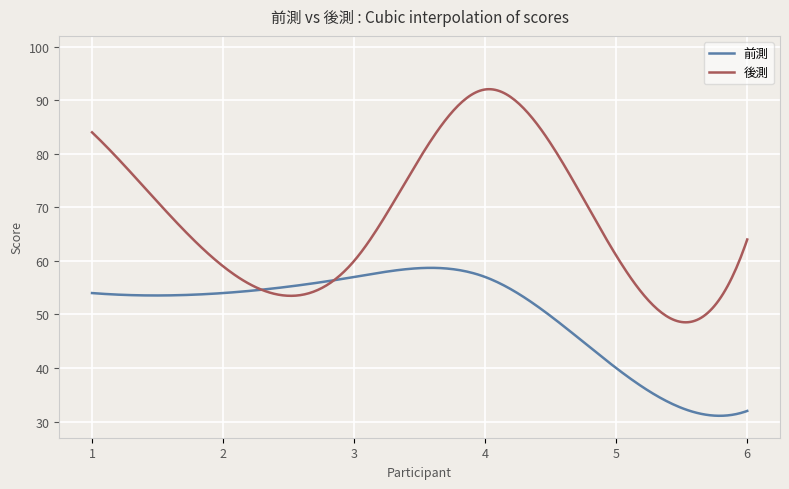

What is the difference between the maximum and minimum values in the 後測 series?

43.5